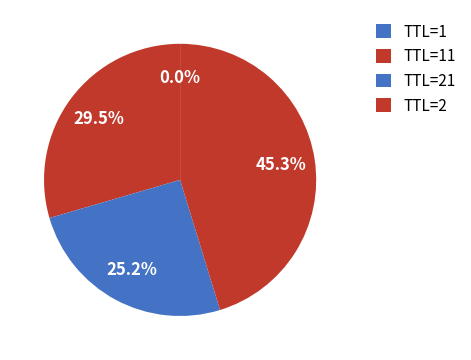

Is there a majority slice in this chart?

No